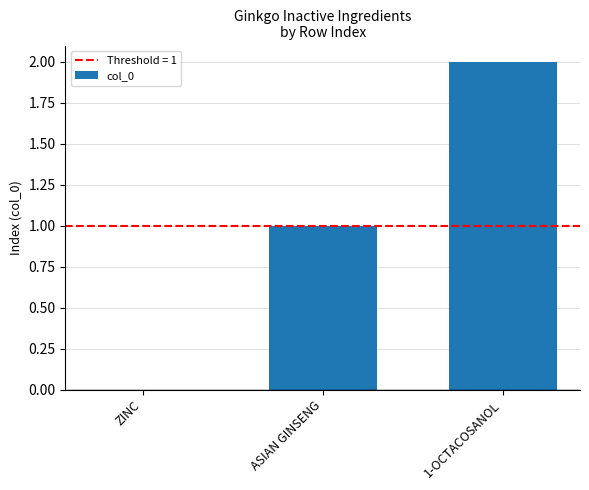

What is the change in value from ZINC to 1-OCTACOSANOL?

+2